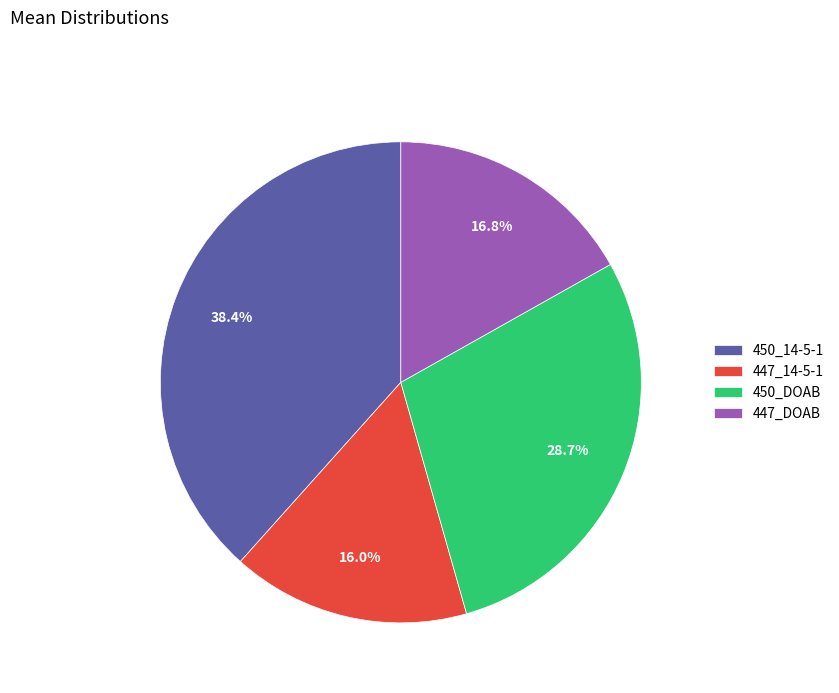

How many segments does this pie chart have?

4